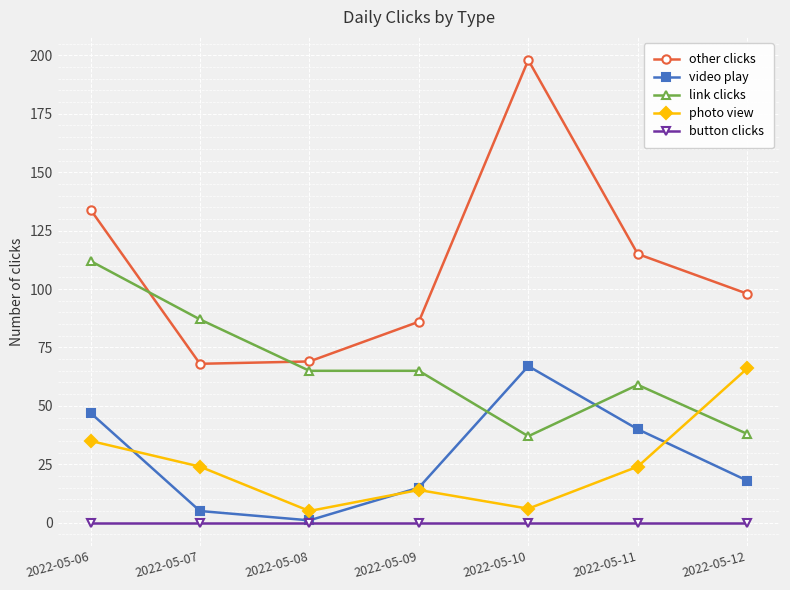

The value of link clicks at 2022-05-07 is 114. True or false?

False